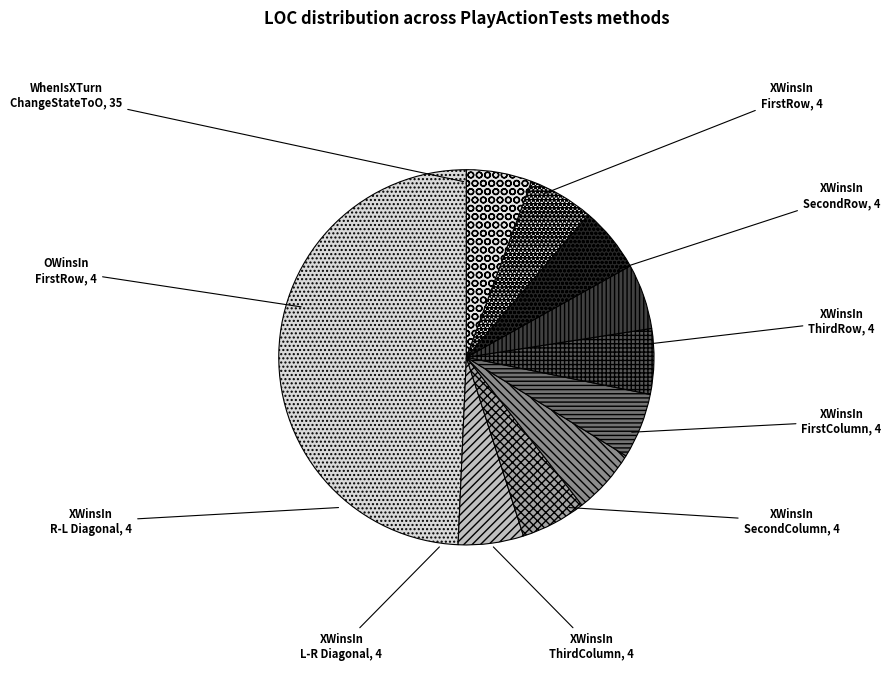

Is the sum of WhenIsXTurn ChangeStateToO and XWinsIn L-R Diagonal greater than half?

Yes